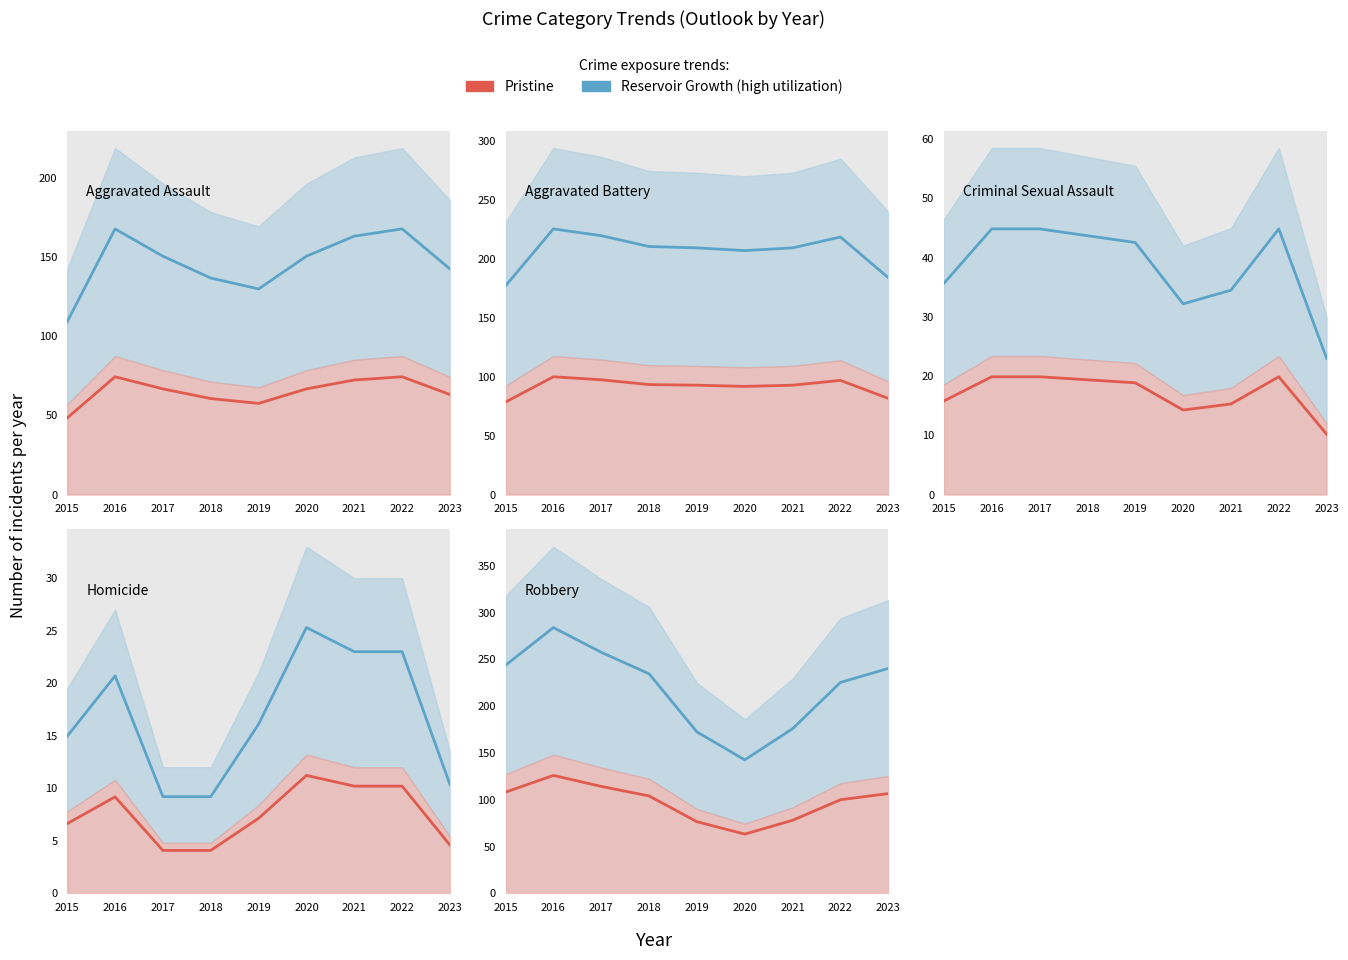

What is the difference between the maximum and second lowest values in the Pristine series?

49.5